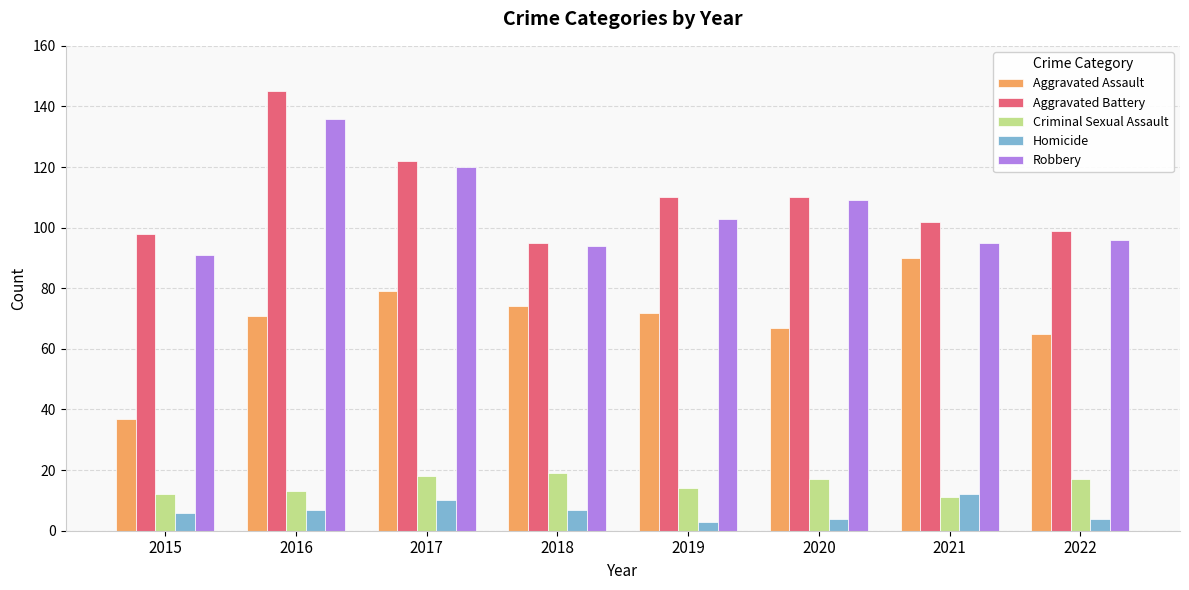

What is the greatest value displayed?

145